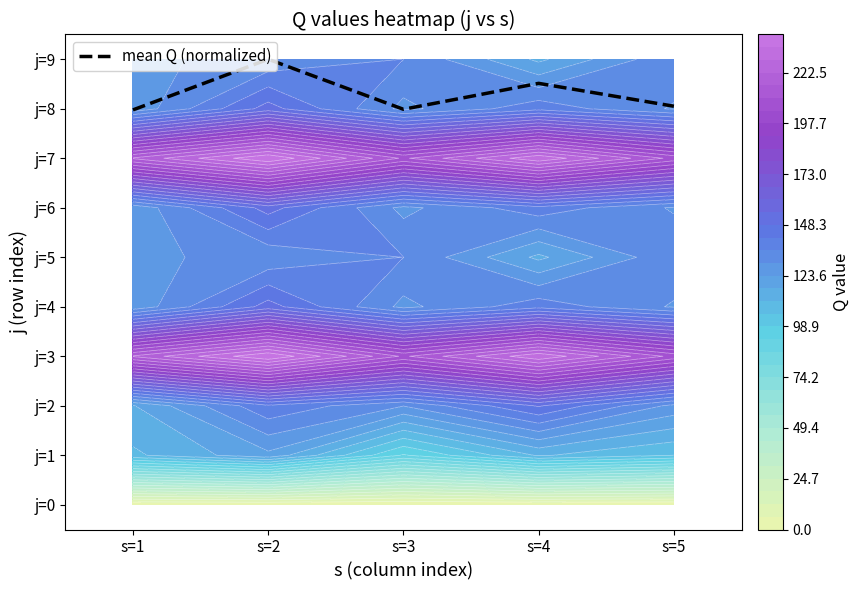

Which has a higher value, s=2 or s=3?

s=2